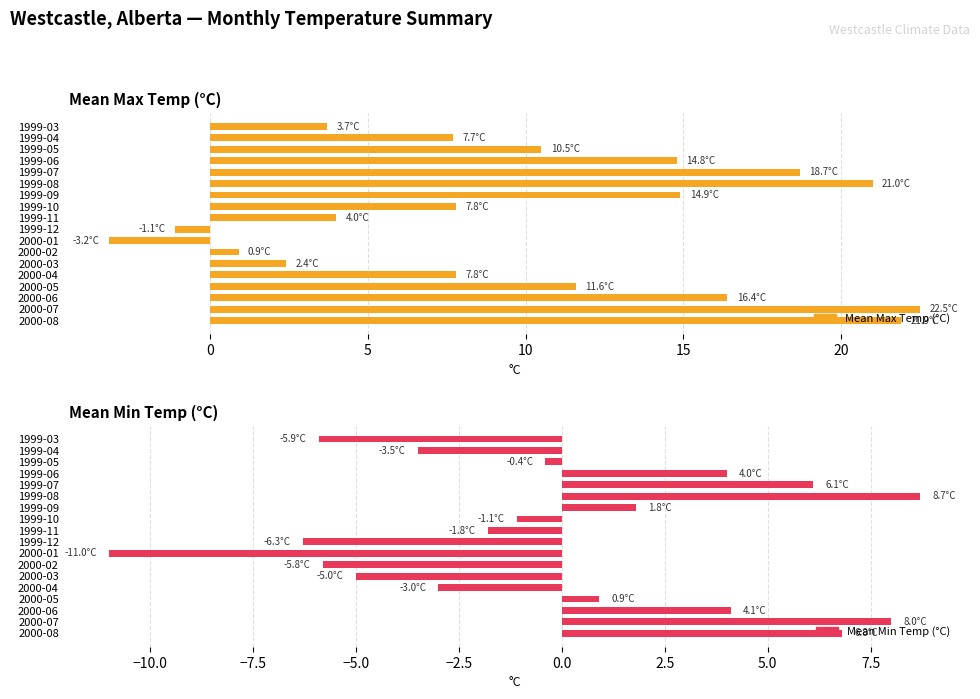

Rank the series by their average value, from lowest to highest.

Mean Min Temp (°C), Mean Max Temp (°C)